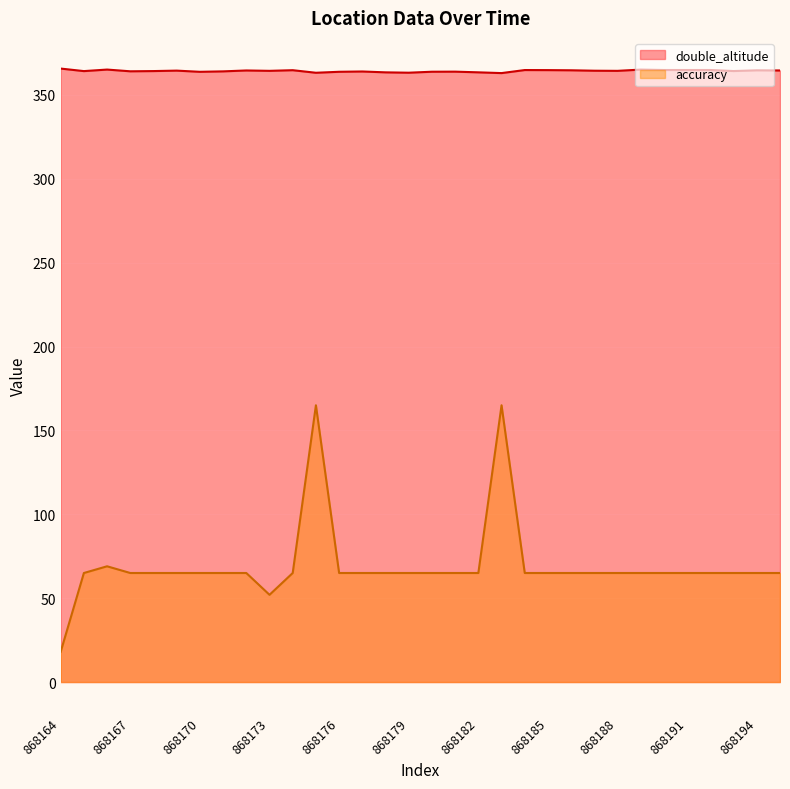

Which category has the lowest value in the accuracy series?

868164